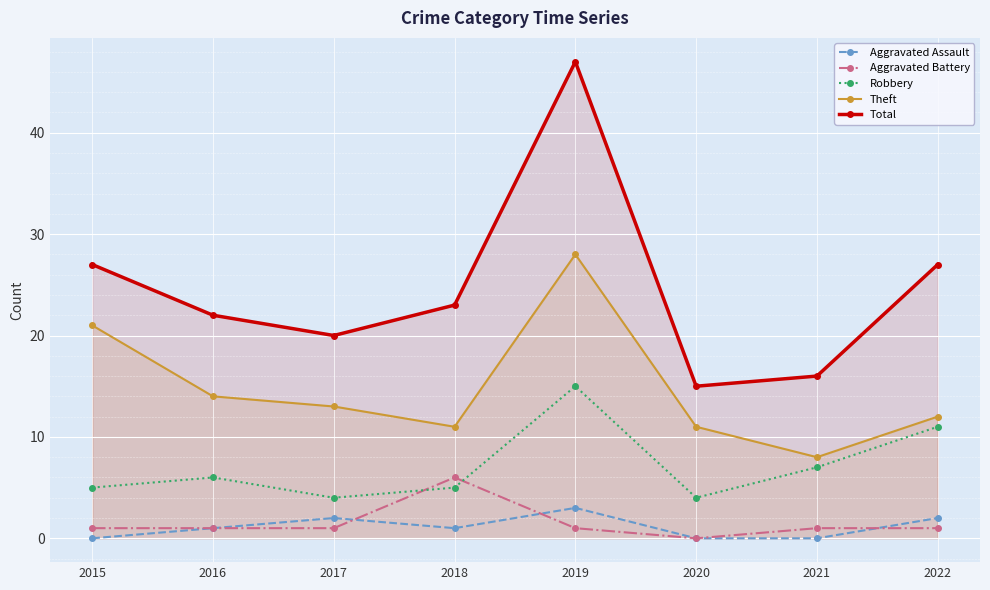

Which series has the largest range (max minus min)?

Total